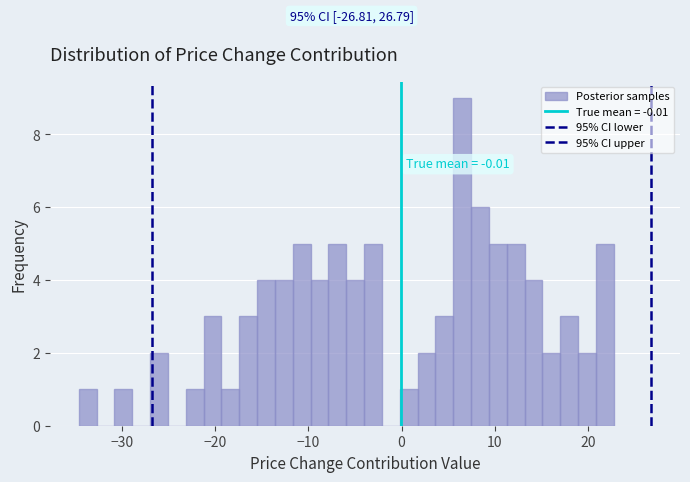

Read against the x-axis, roughly where is the centre of the tallest bar?

7